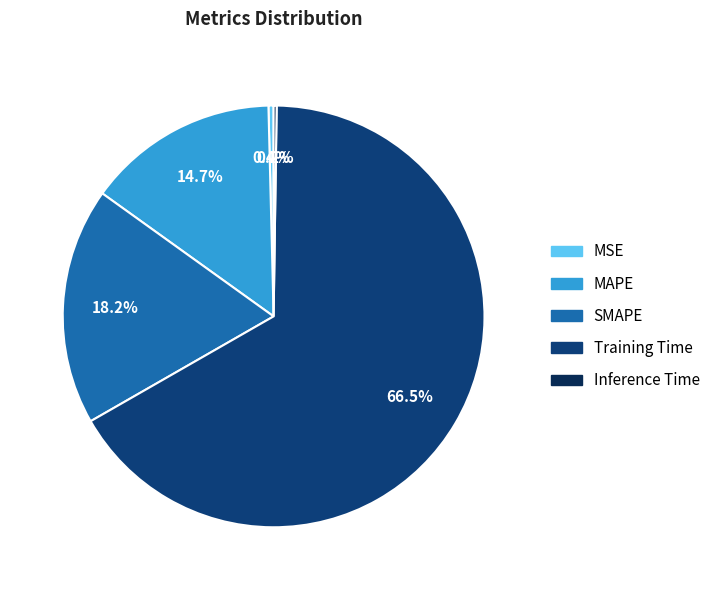

To the nearest percent, what is the average slice percentage?

20%